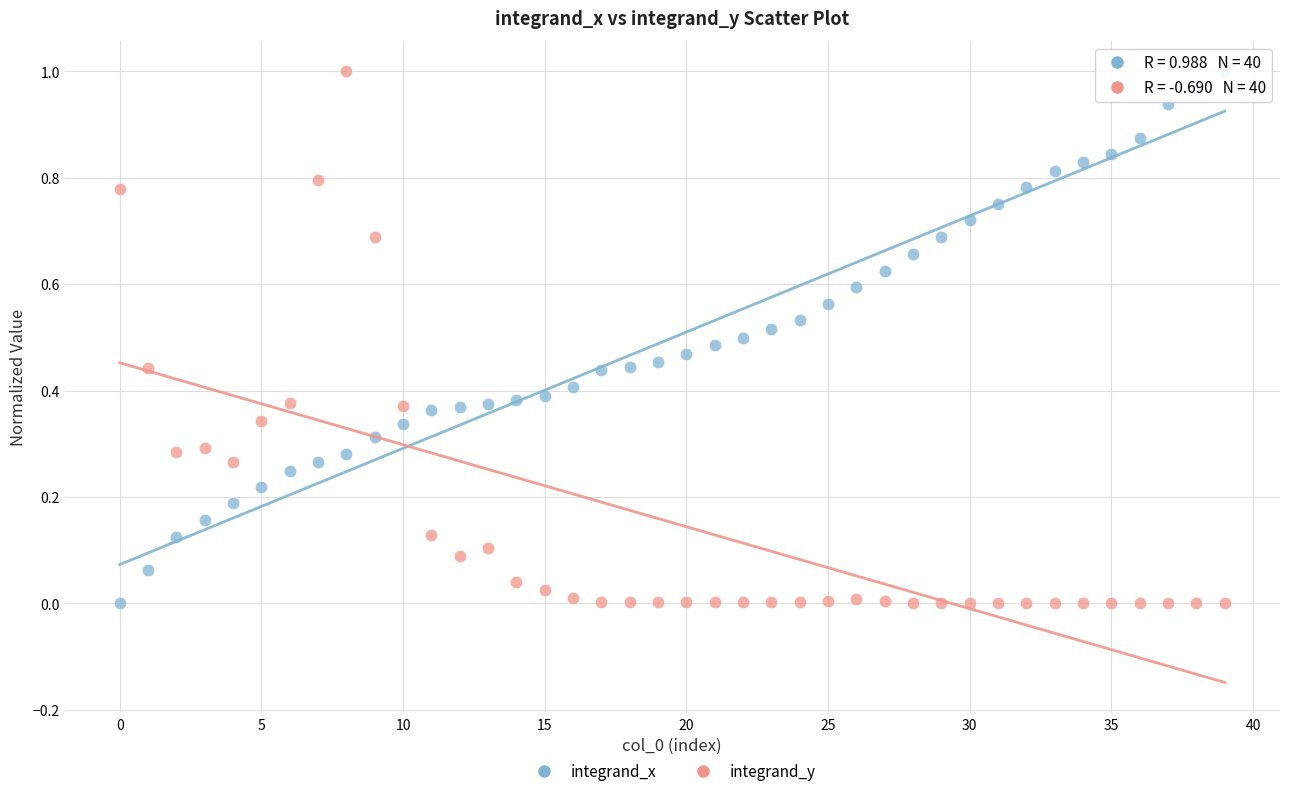

What are all the series names shown in the legend?

integrand_x, integrand_y